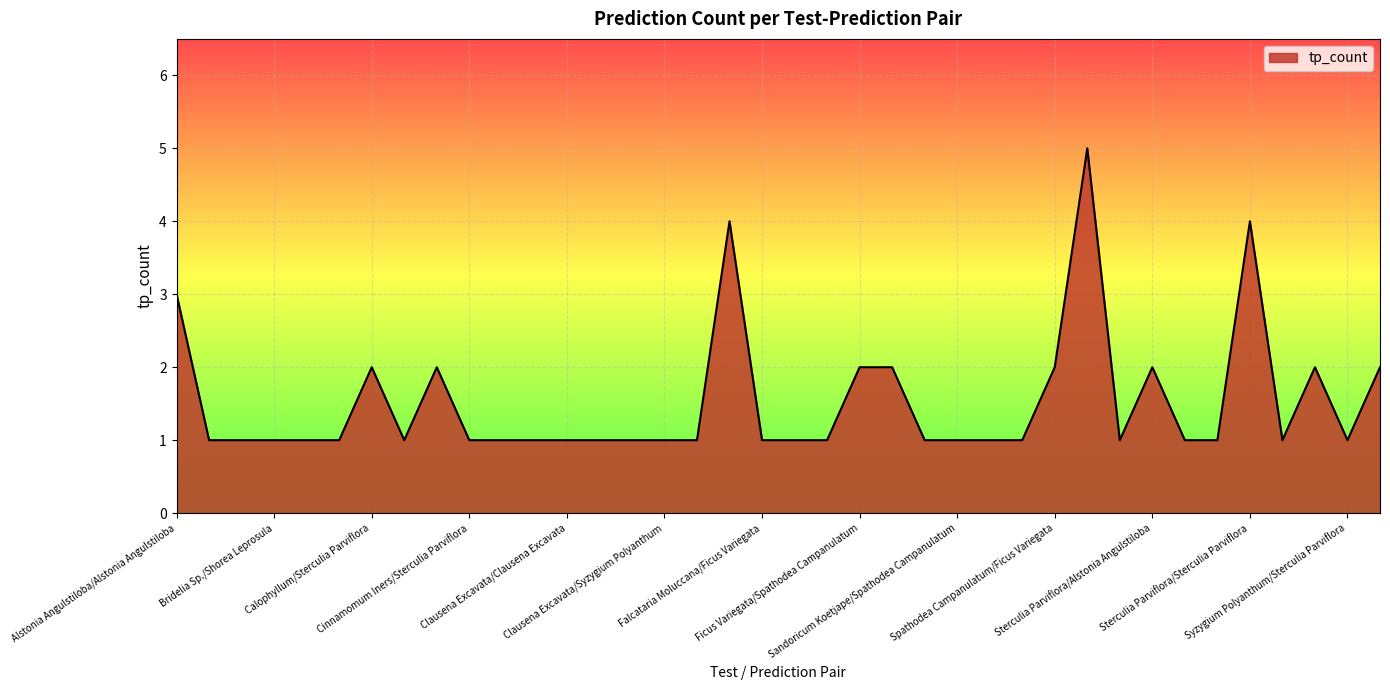

What is the greatest value displayed?

5